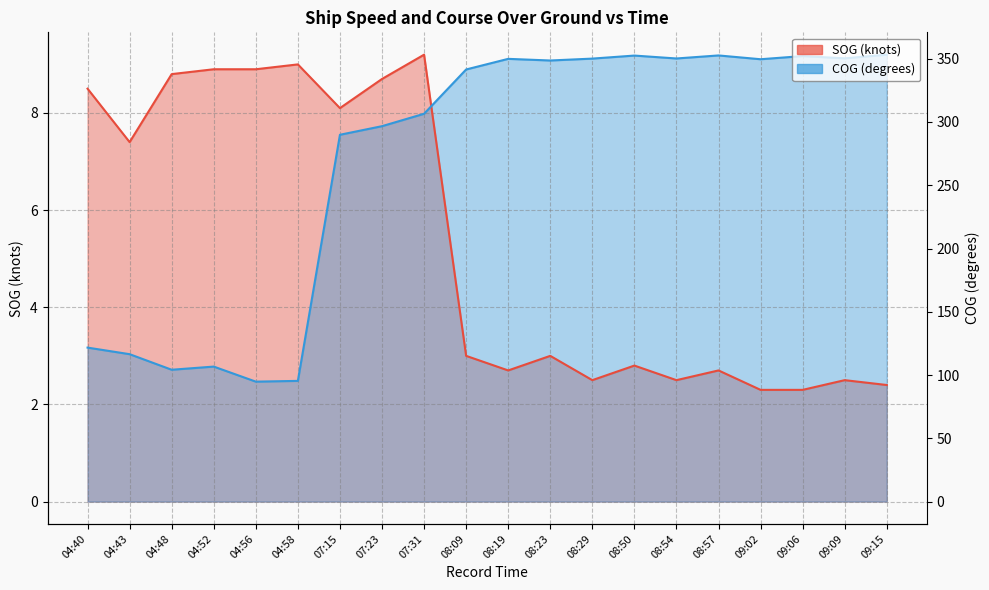

Where do COG and SOG first cross each other?

07:31 and 08:09